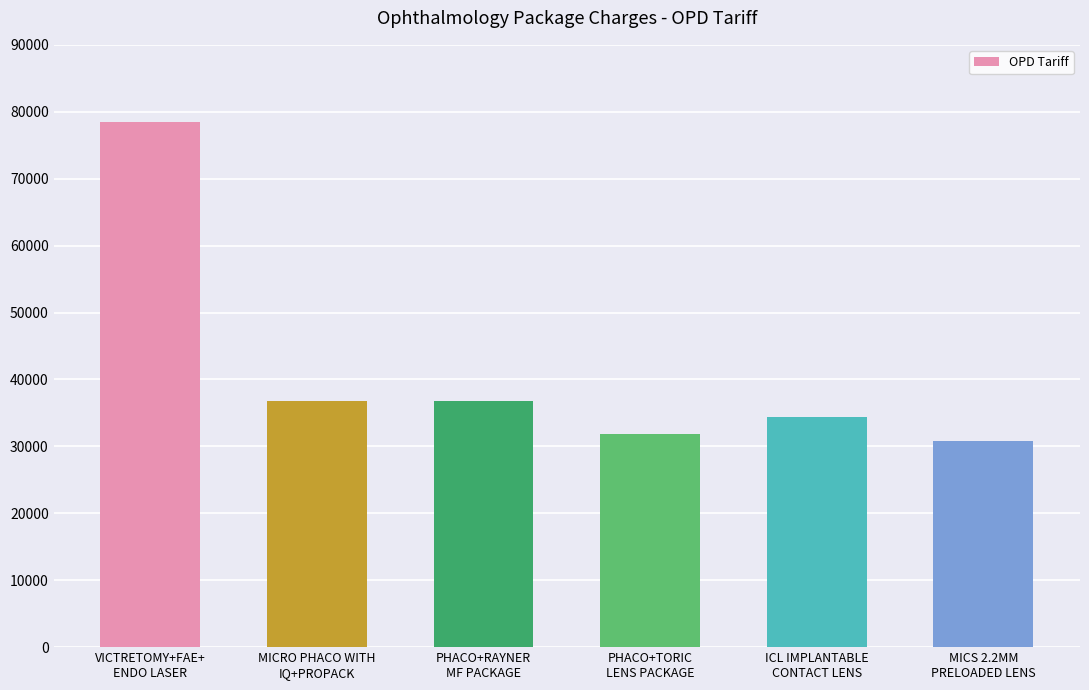

True or false: the data shows 30800 at MICS 2.2MM
PRELOADED LENS.

True